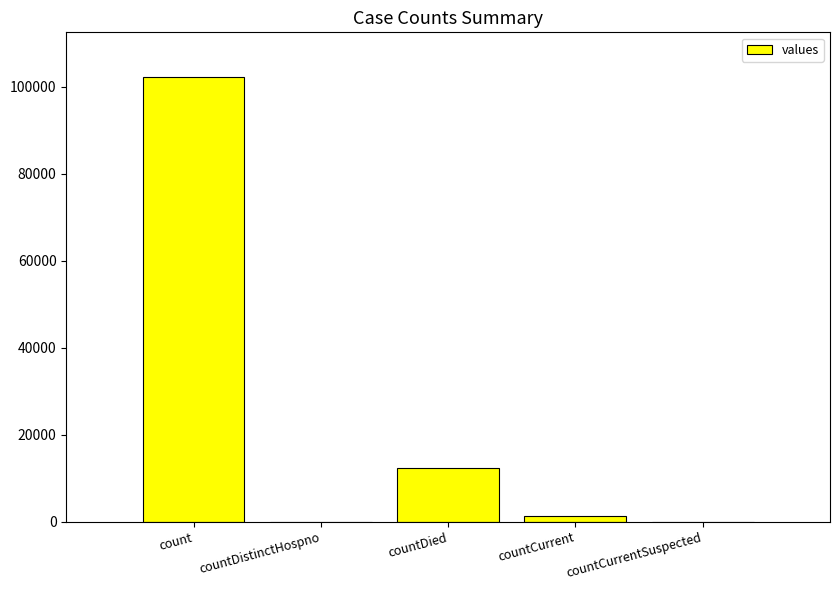

Which has a higher value, countCurrent or countCurrentSuspected?

countCurrent